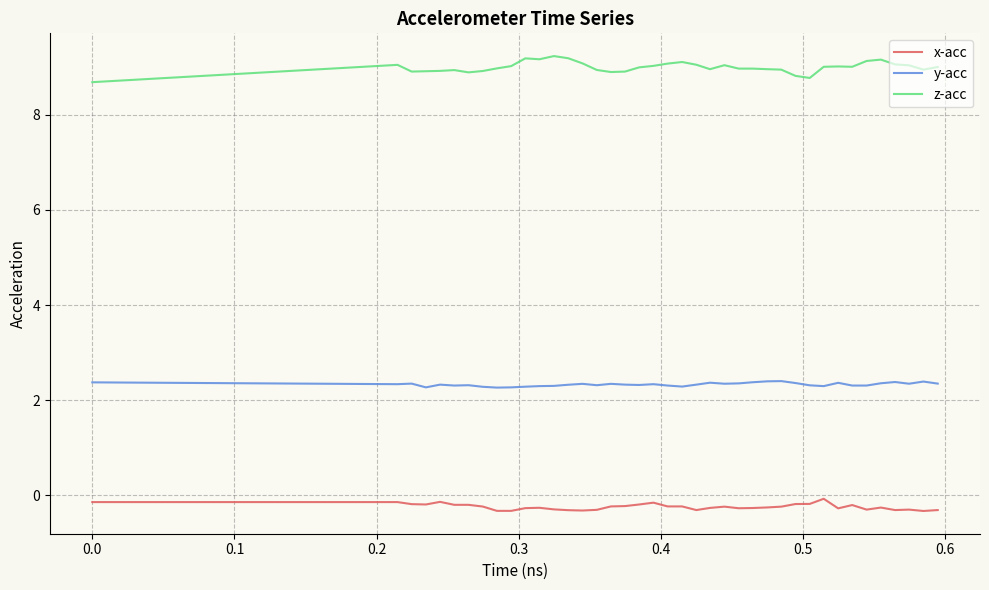

List the series in order of their peak value, lowest first.

x-acc, y-acc, z-acc